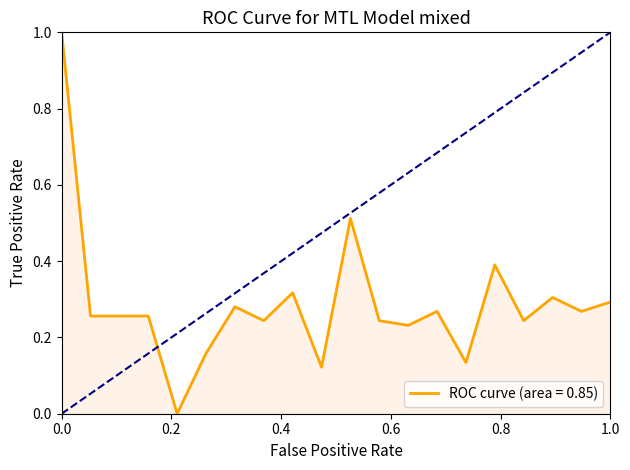

How many points are higher than both their immediate neighbors (excluding endpoints)?

6